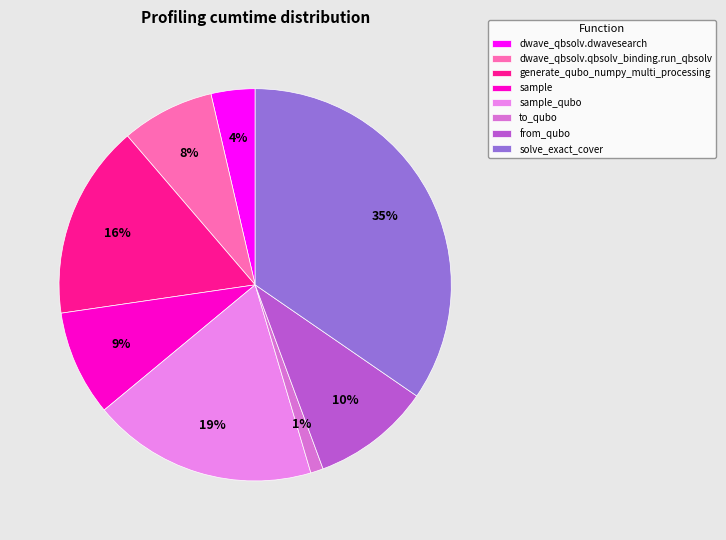

The dwave_qbsolv.qbsolv_binding.run_qbsolv slice represents 8% of the pie. True or false?

True